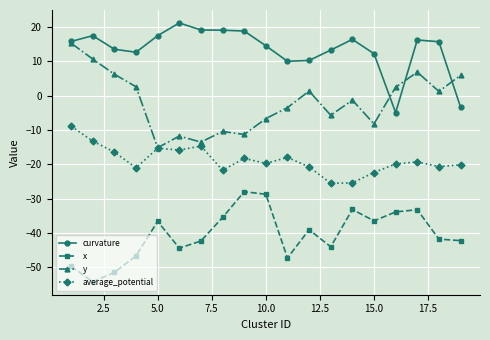

Which series has the largest total across all categories?

curvature